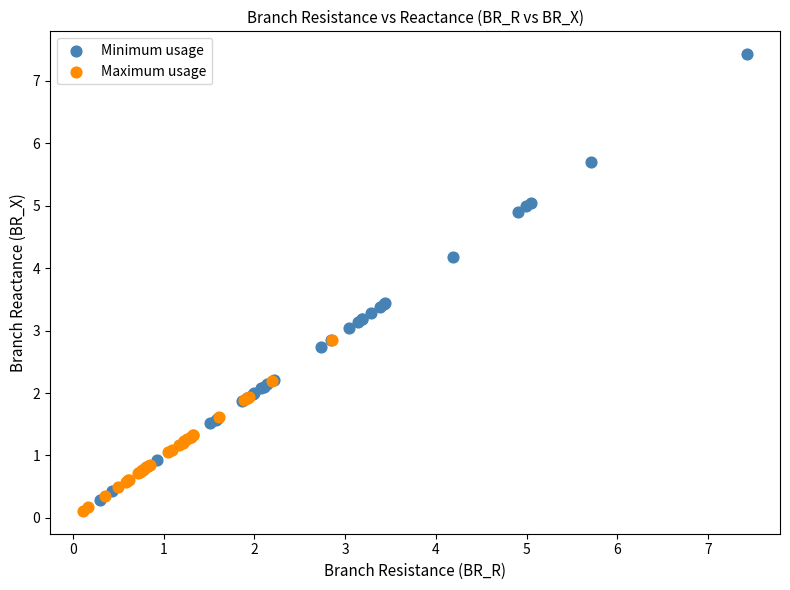

Which series has the widest spread of Y values?

Minimum usage